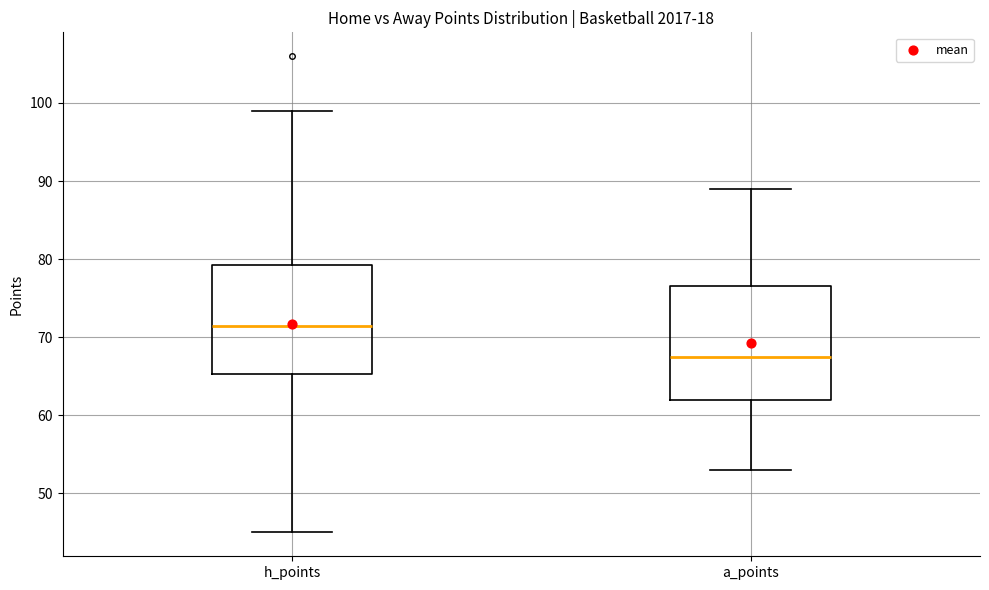

Reading left to right, read every box against the y-axis: the position of its median line, the range the box covers, and the ends of its whiskers. The values are not printed on the chart, so give them approximately, as read against the axis.

h_points: median 72, box 65 to 79, whiskers 45 to 99
a_points: median 68, box 62 to 77, whiskers 53 to 89